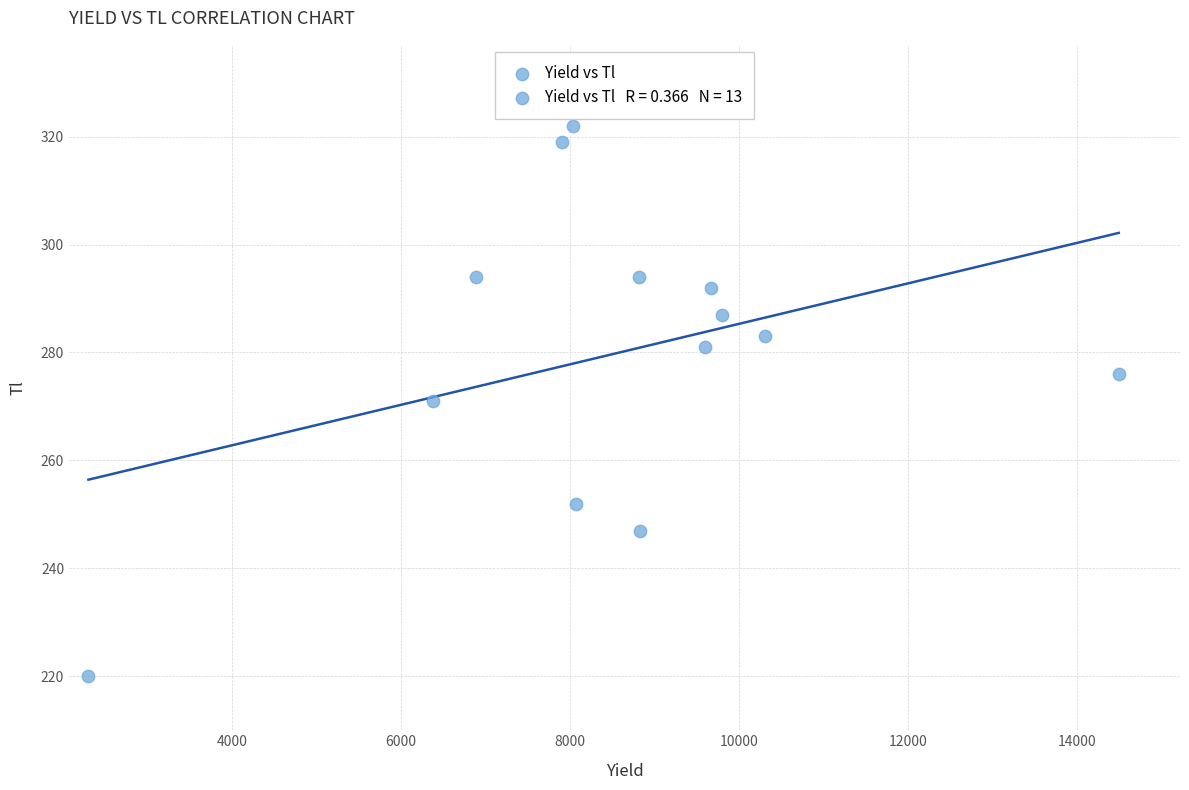

What is the range of Y values (max minus min)?

102